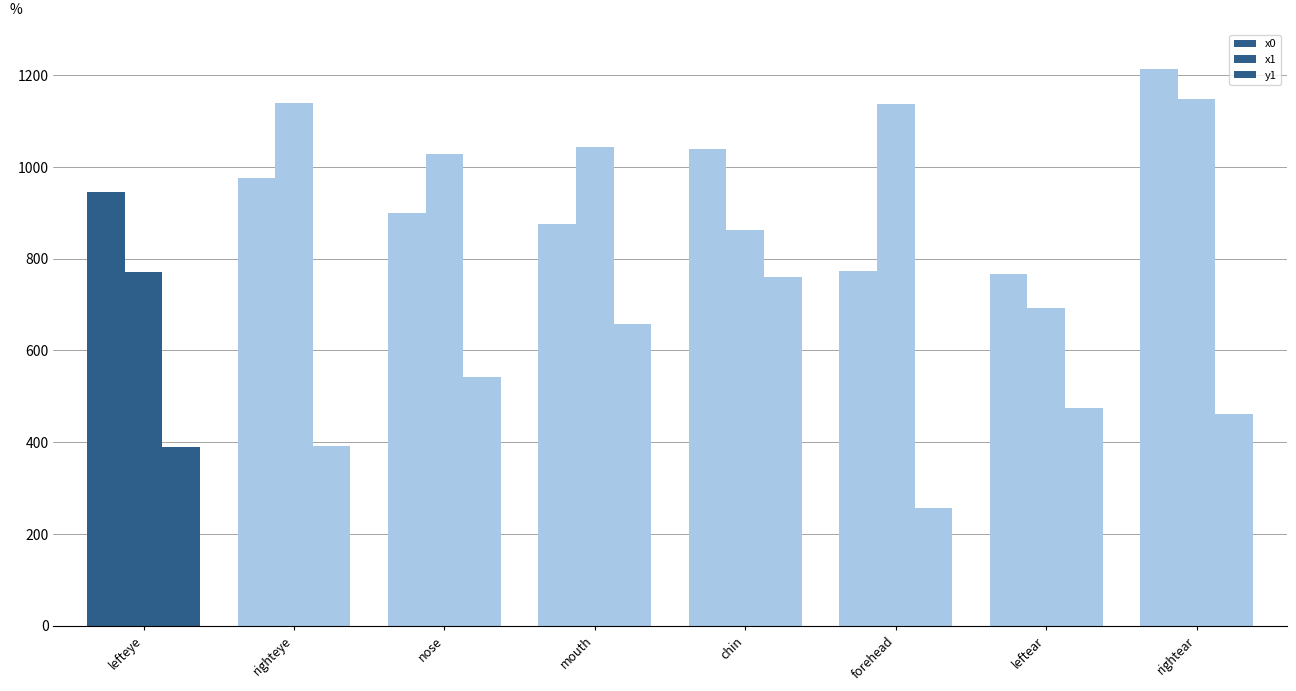

What is the difference between the second highest and second lowest values in the y1 series?

268